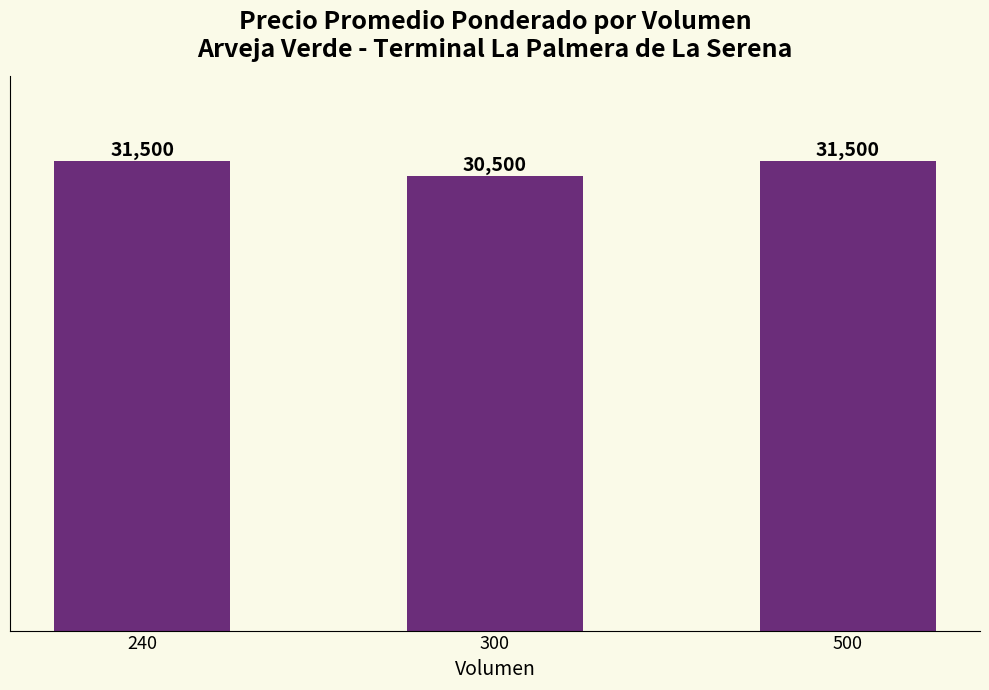

What is the average value?

31167